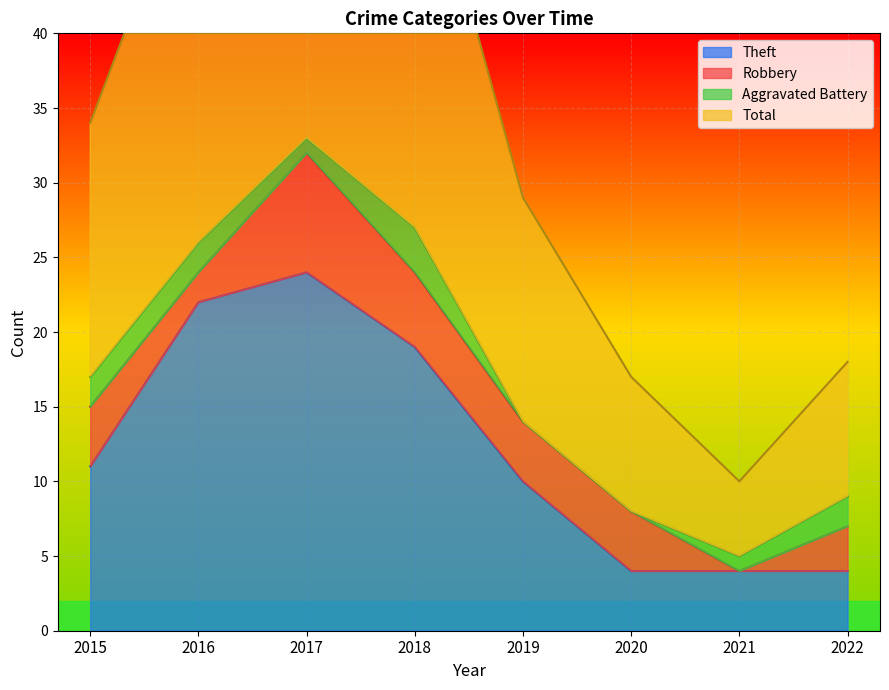

What is the average value of the Total series?

36